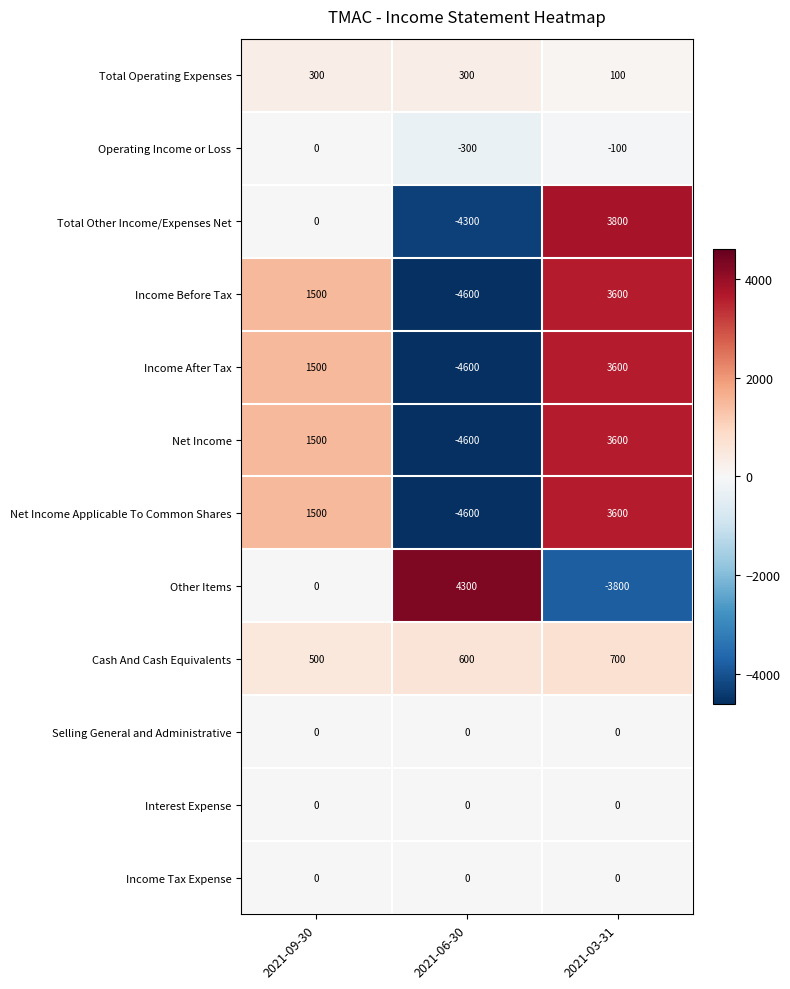

What is the spread (max minus min) of values at 2021-03-31?

7600